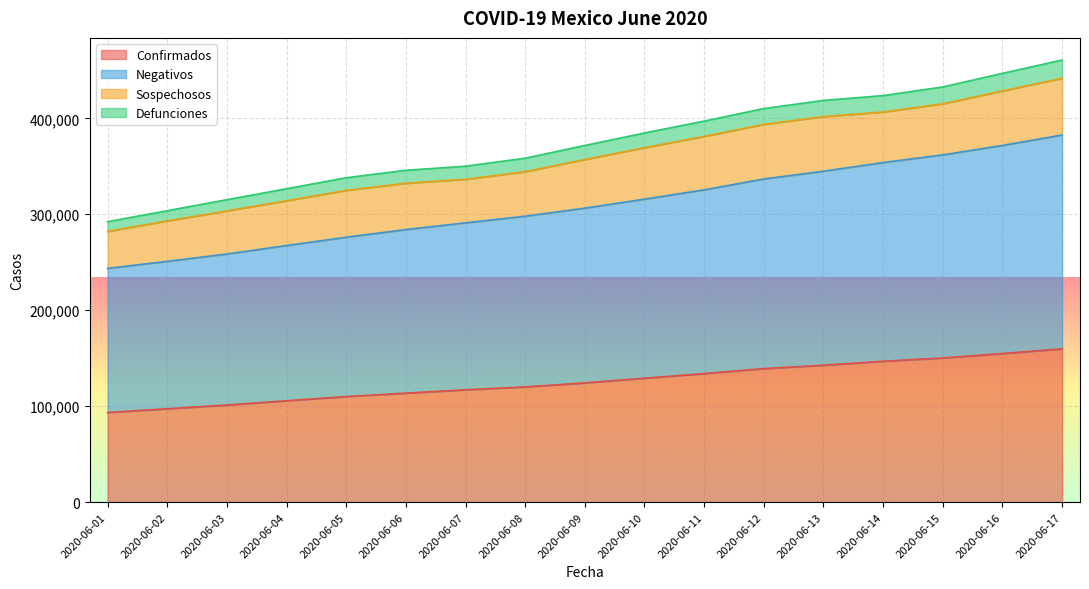

At how many categories does at least one series exceed 449955?

1